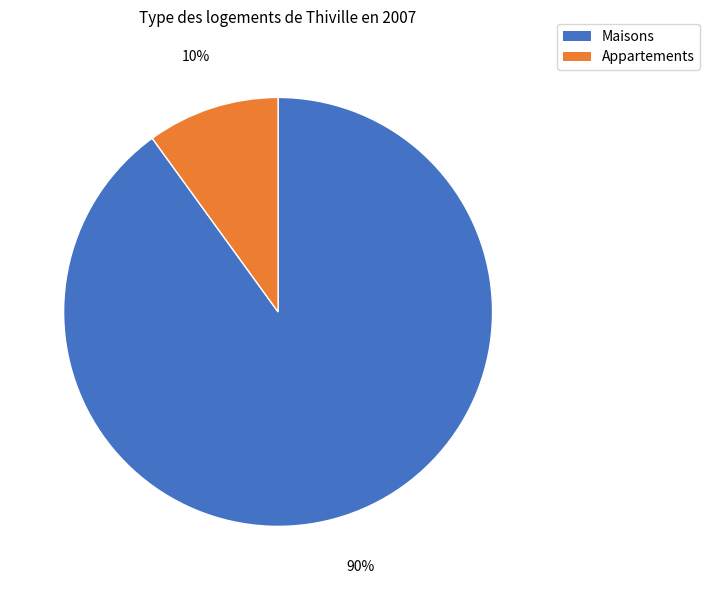

To the nearest percent, what is the average slice percentage?

50%